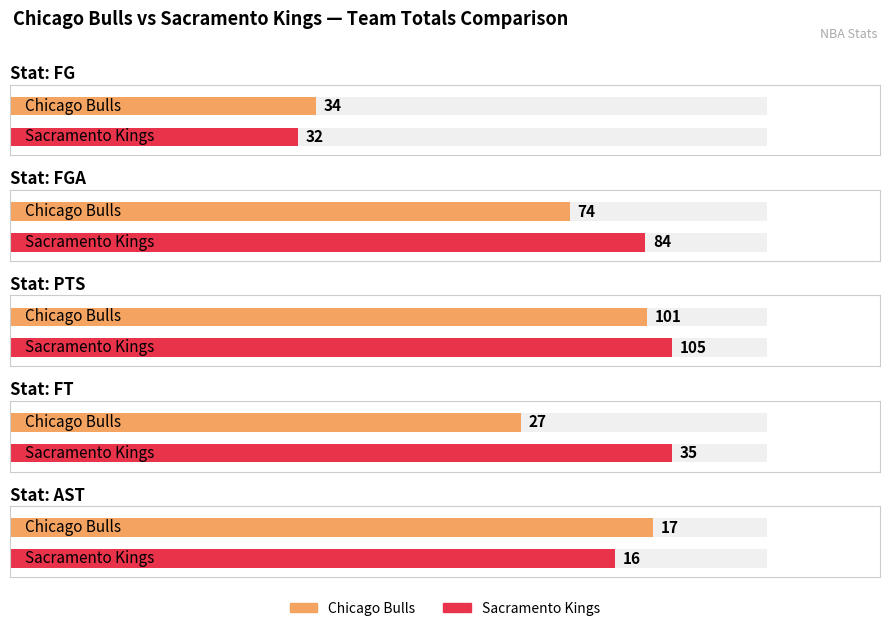

At which label is FT closest to 31?

Chicago Bulls